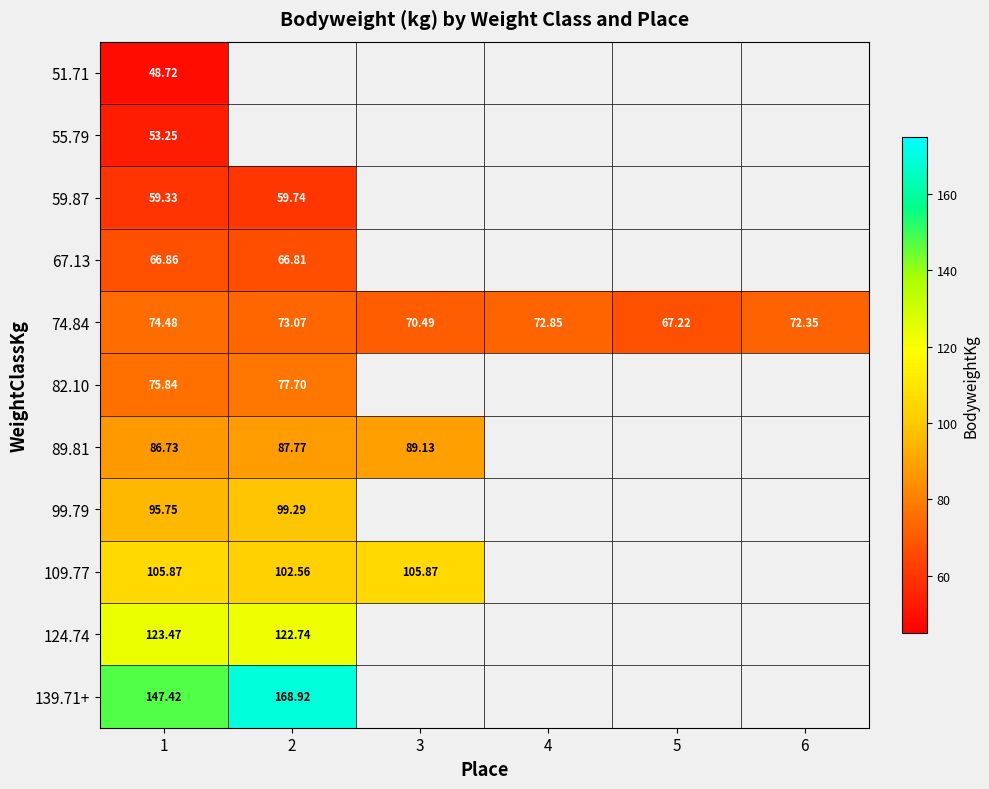

Which category has the lowest value across all series?

1